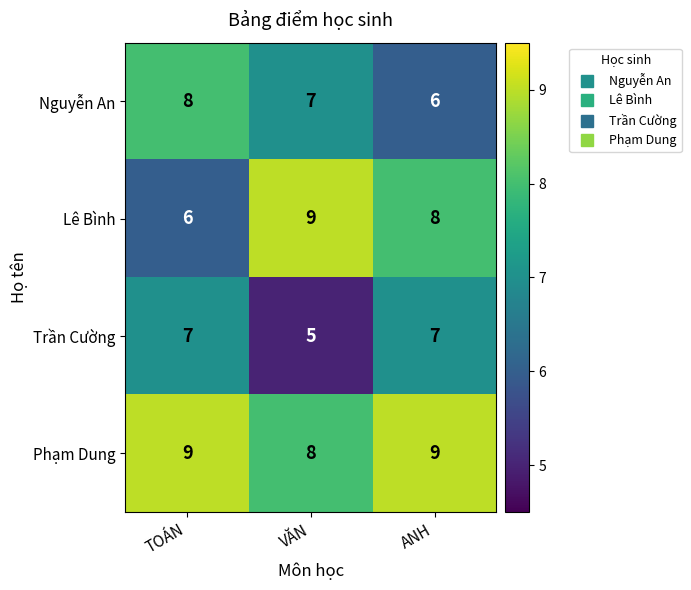

At how many categories does at least one series exceed 5?

3